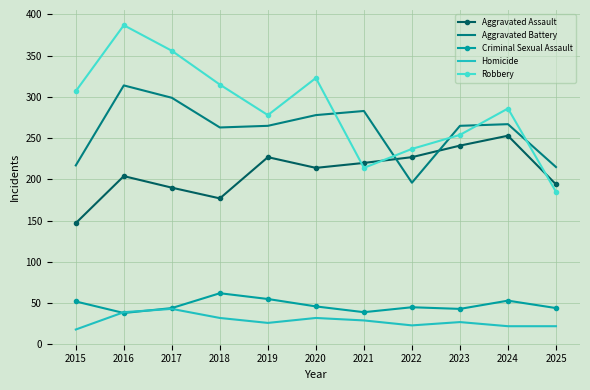

Which series has the widest spread of values?

Robbery